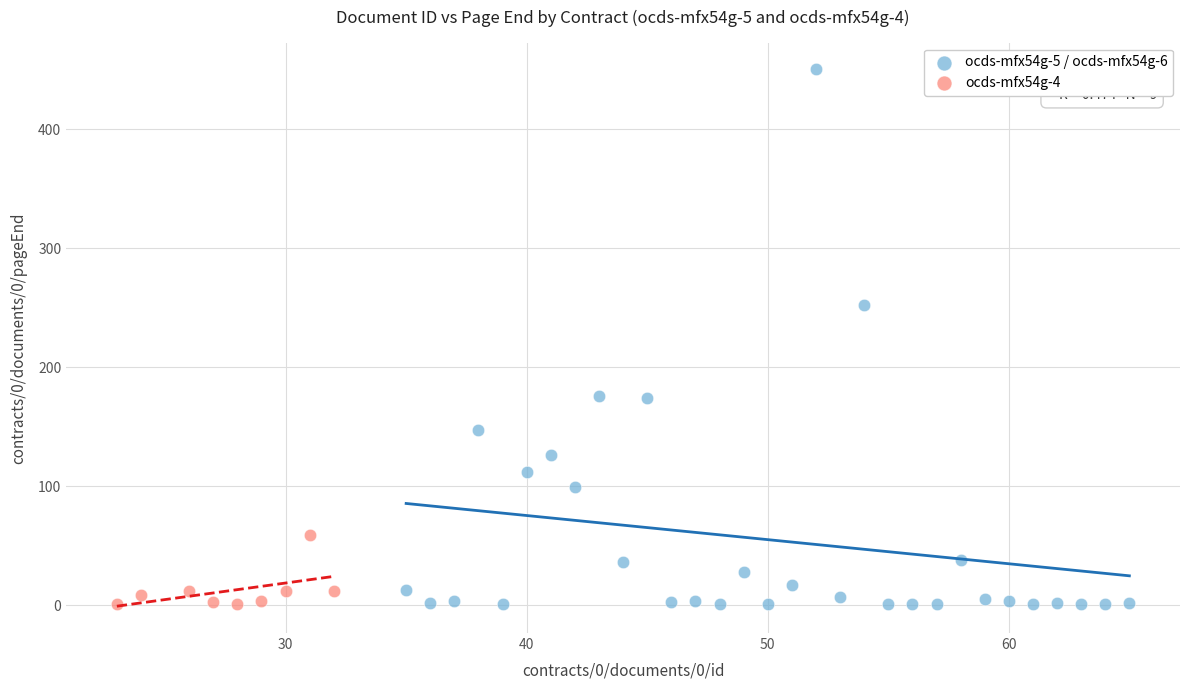

Which series reaches the maximum Y coordinate?

ocds-mfx54g-5 / ocds-mfx54g-6